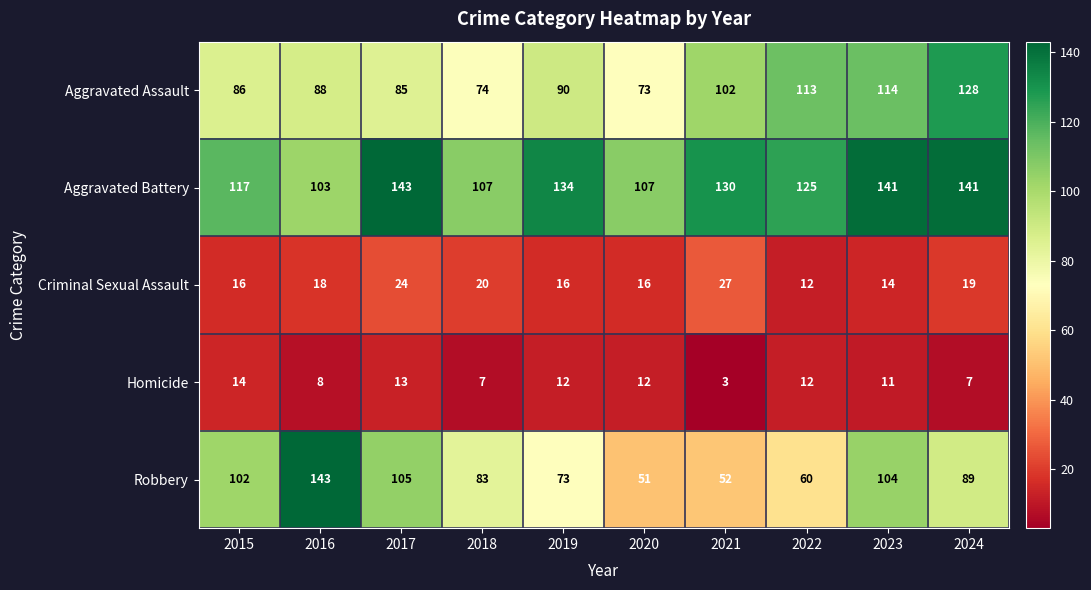

Which label corresponds to the smallest value in the chart?

2021